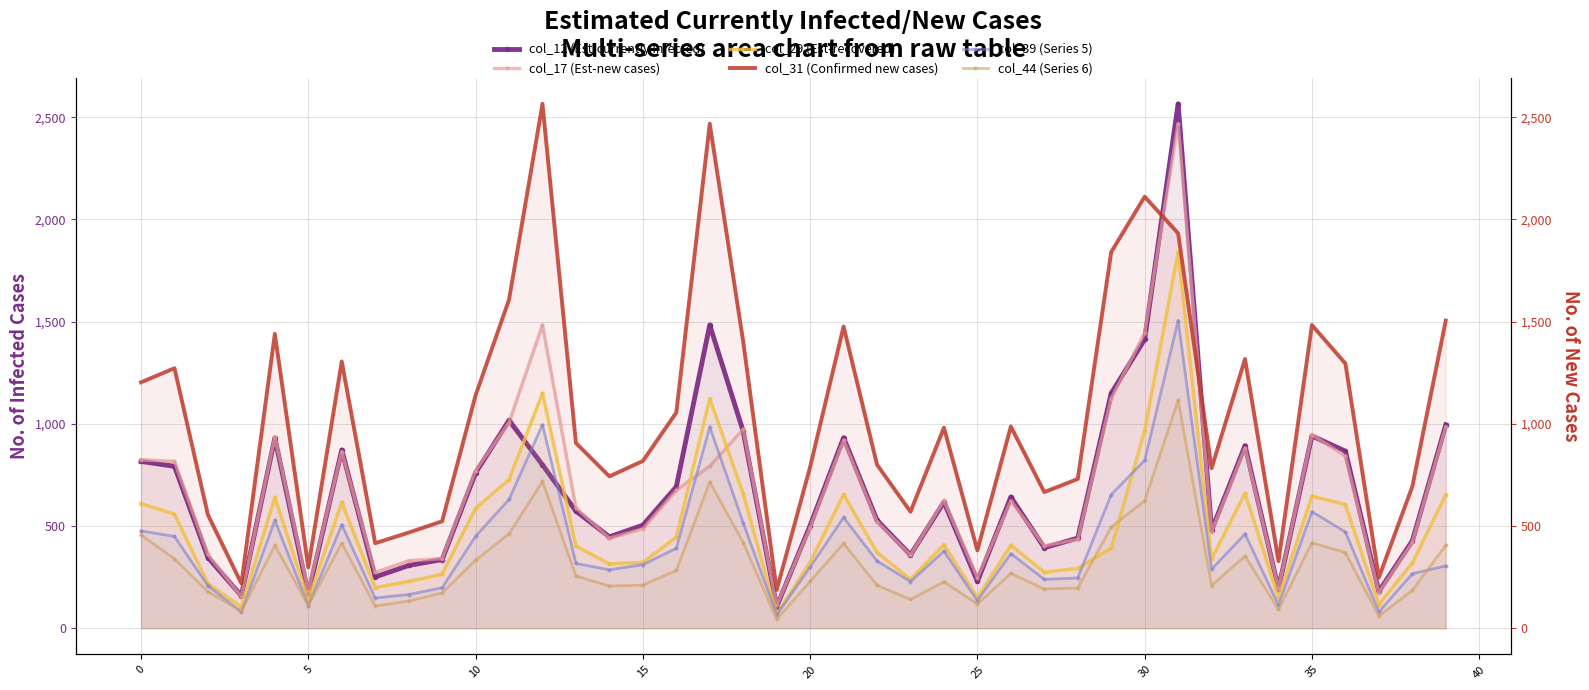

Where do col_12 (Est-currently infected) and col_39 (Series 5) first cross each other?

11 and 12